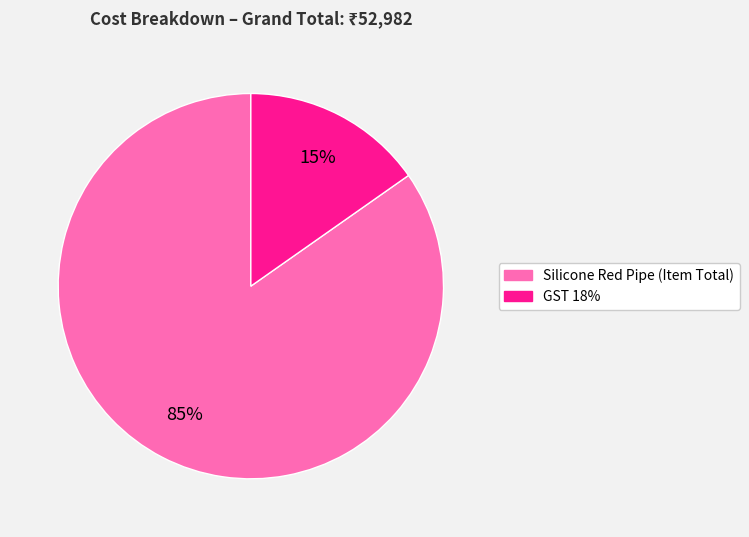

What is the largest slice in the pie chart?

Silicone Red Pipe (Item Total)